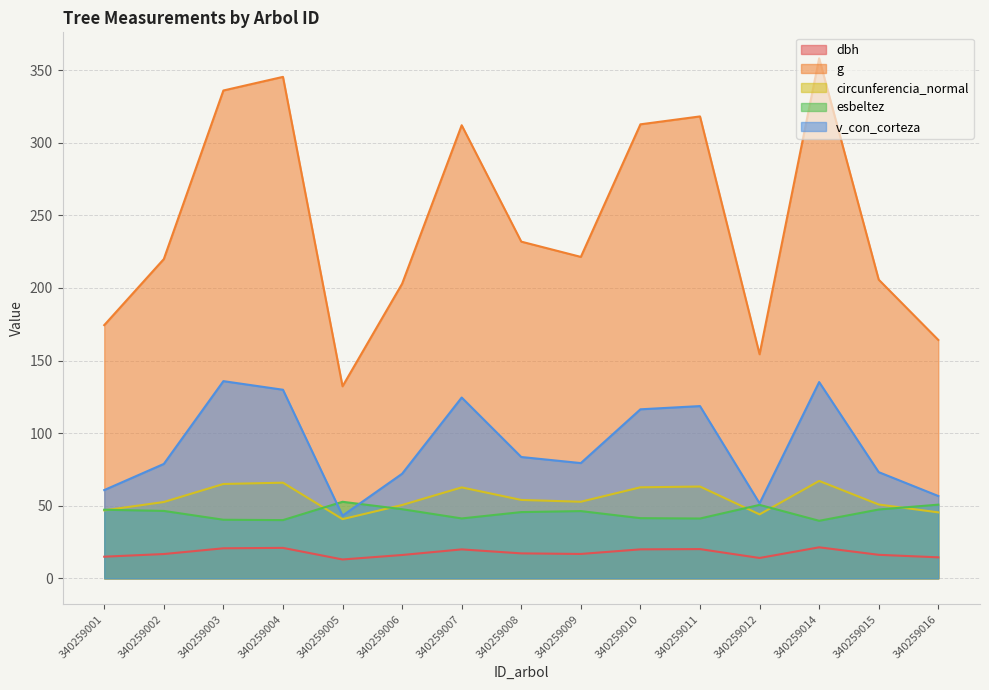

What value does the circunferencia_normal series have at 340259011?

63.2